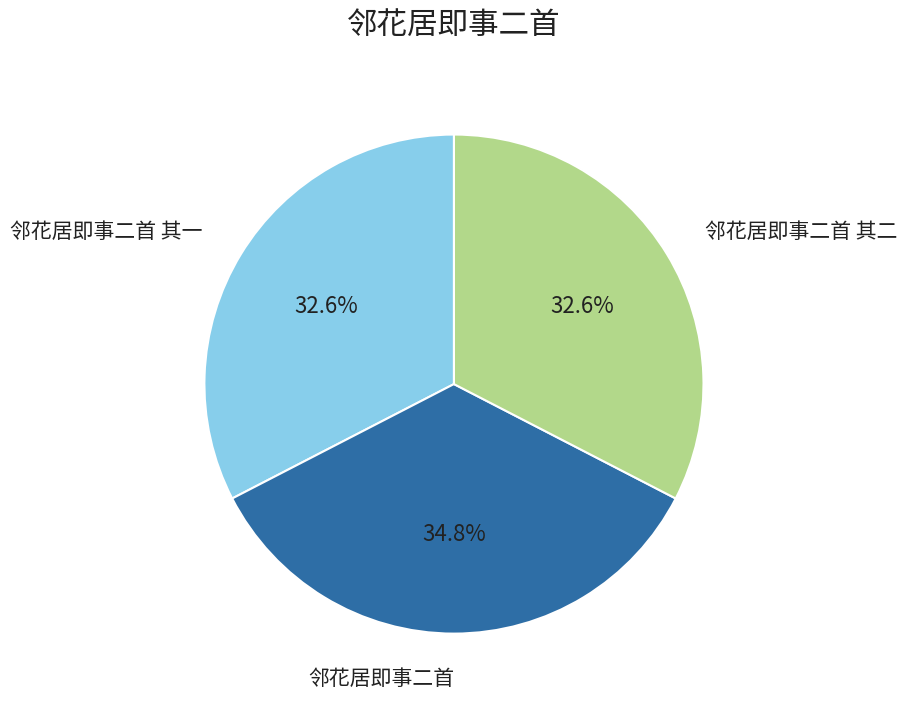

To the nearest percent, what percentage of the pie is 邻花居即事二首 其一?

33%